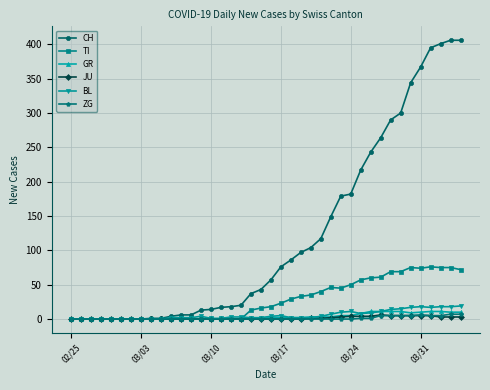

Which series has the widest spread of values?

CH